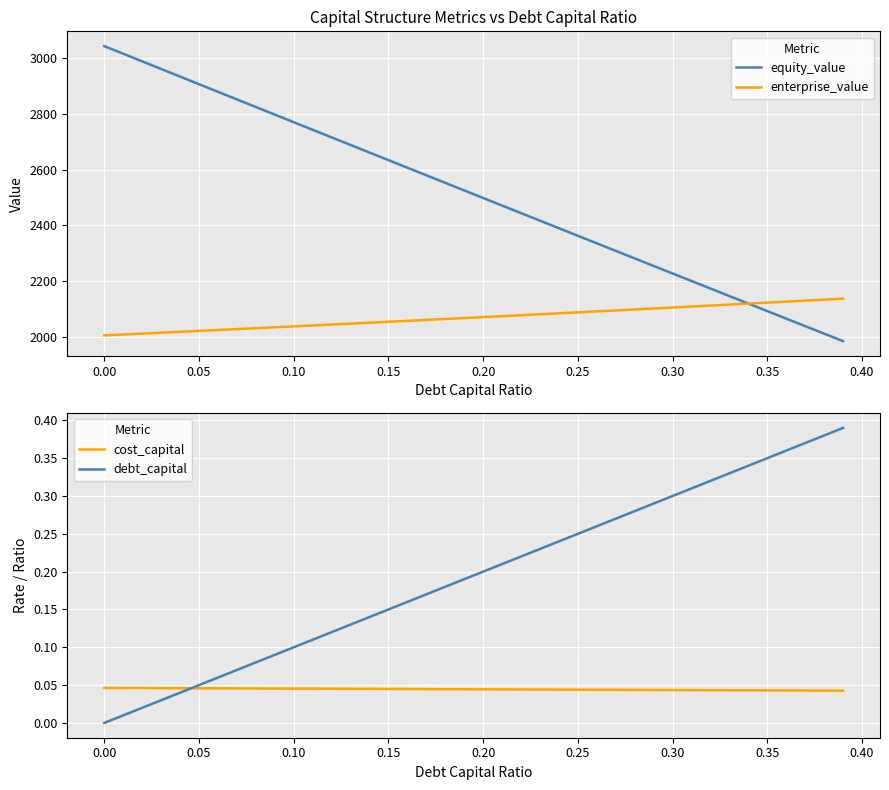

At which label does debt_capital reach its minimum?

0.00